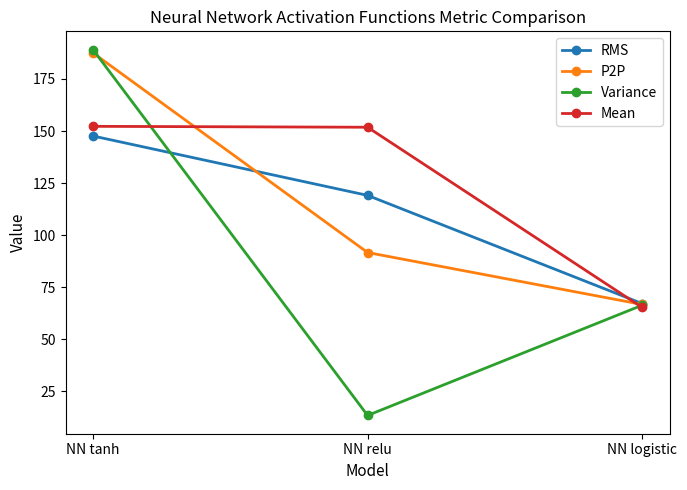

What is the value of the Variance point at the 2nd from the left?

13.4